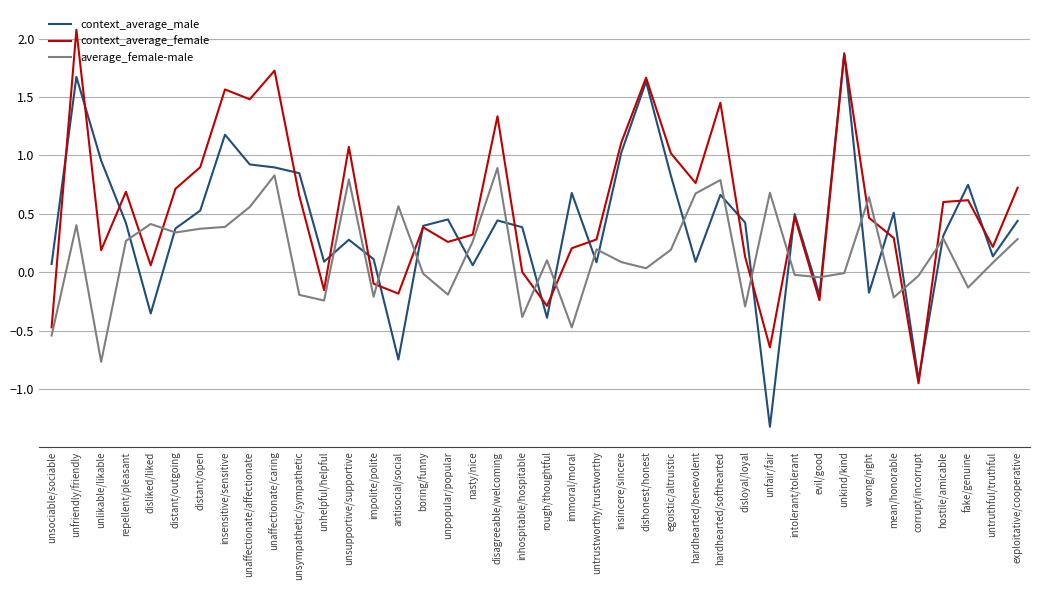

What is the minimum value shown in the chart?

-1.3